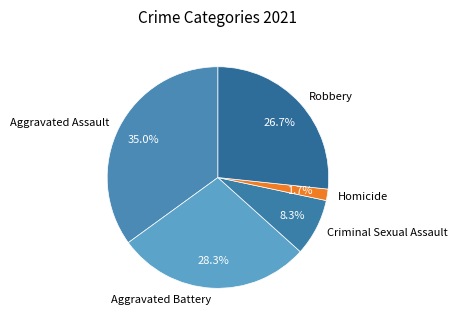

Is it true that Homicide is 12% of the pie?

False